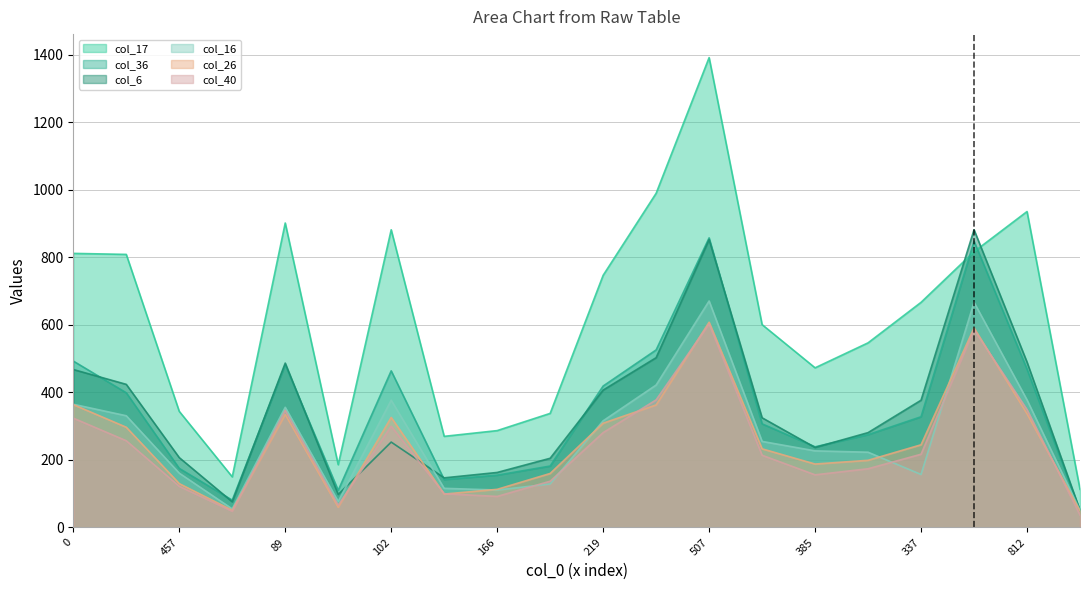

Between 166 and 337, which series saw the biggest shift?

col_17